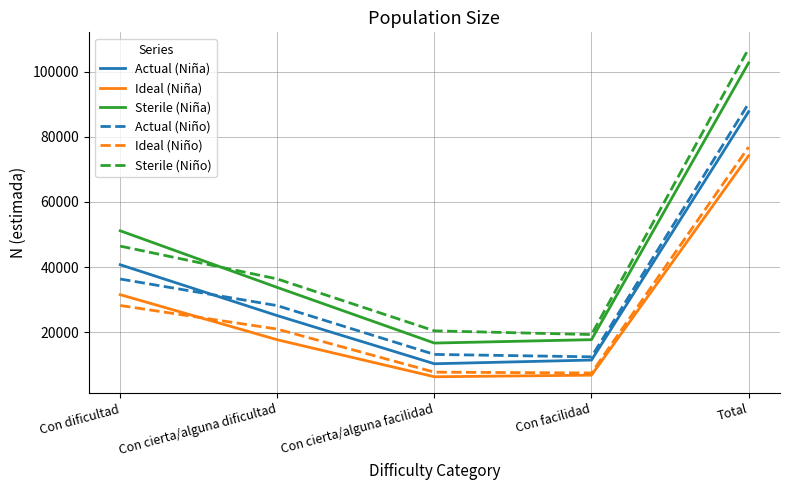

What is the spread (max minus min) of values at Total?

32866